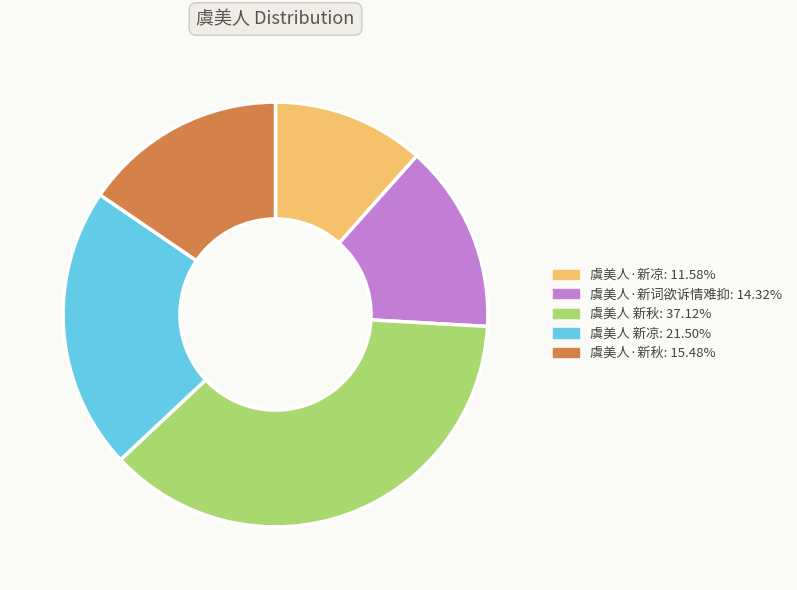

How many slices are in this pie chart?

5